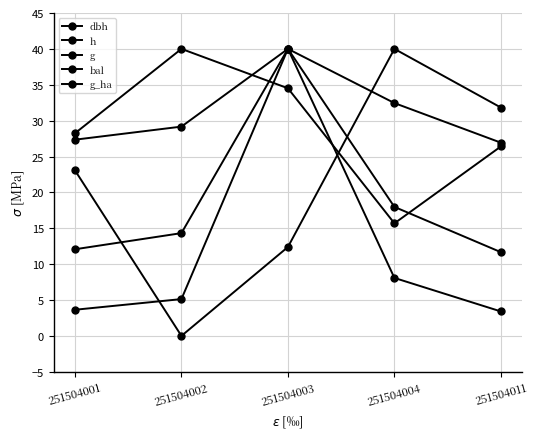

At which category is the sum across all series the highest?

251504003